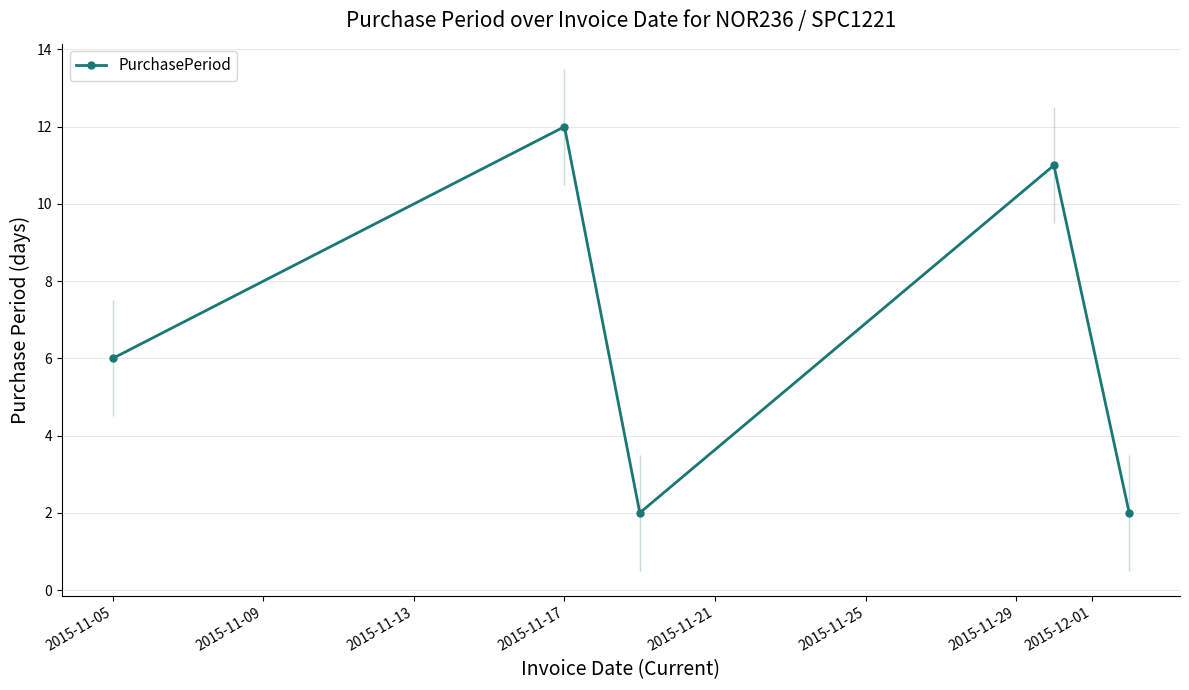

True or false: PurchasePeriod has more than 1 interior local peaks.

True